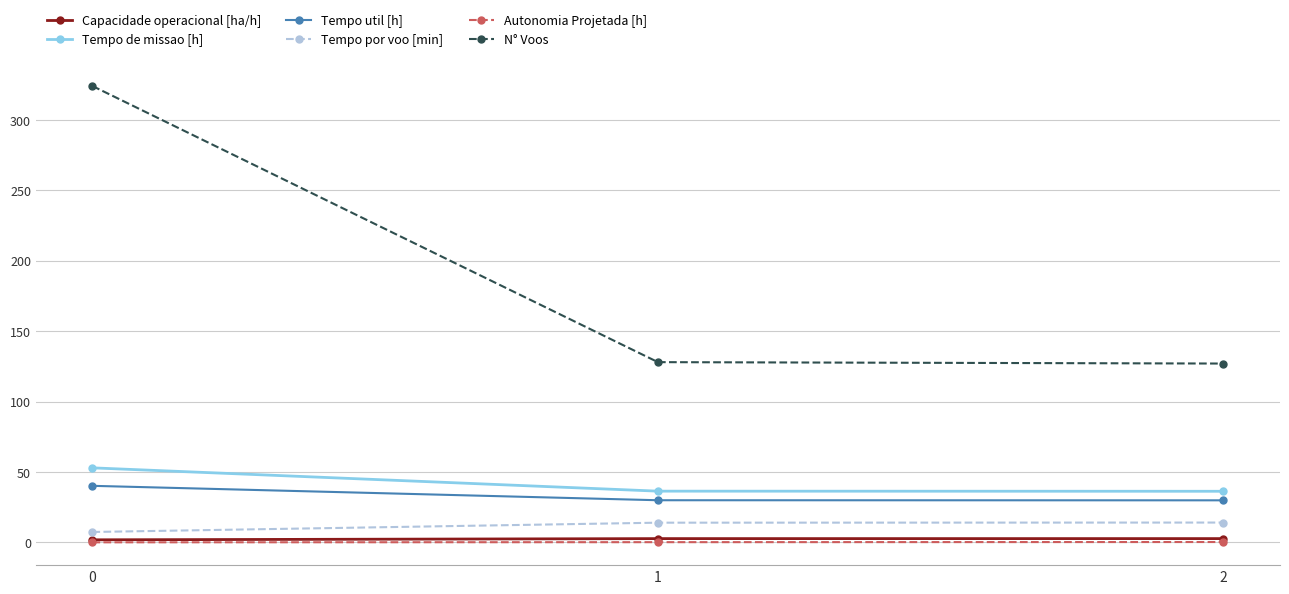

What is the maximum value for Autonomia Projetada [h]?

0.3